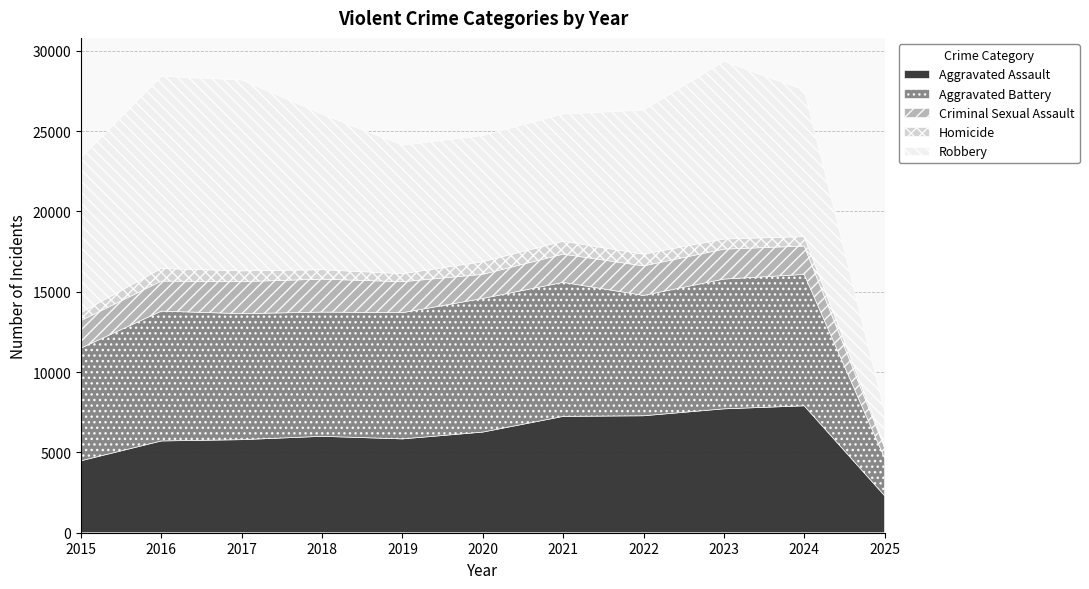

Reading left to right, extract all data points from this chart.

Aggravated Assault: 2015=4480	2016=5713	2017=5793	2018=6002	2019=5841	2020=6265	2021=7242	2022=7281	2023=7712	2024=7901	2025=2307
Aggravated Battery: 2015=7018	2016=8085	2017=7845	2018=7734	2019=7858	2020=8320	2021=8346	2022=7494	2023=8079	2024=8181	2025=2350
Criminal Sexual Assault: 2015=1709	2016=1867	2017=1992	2018=2051	2019=1928	2020=1502	2021=1755	2022=1837	2023=1865	2024=1765	2025=636
Homicide: 2015=496	2016=786	2017=672	2018=588	2019=499	2020=787	2021=805	2022=728	2023=630	2024=587	2025=140
Robbery: 2015=9638	2016=11960	2017=11881	2018=9681	2019=7995	2020=7855	2021=7920	2022=8965	2023=11053	2024=9123	2025=2115